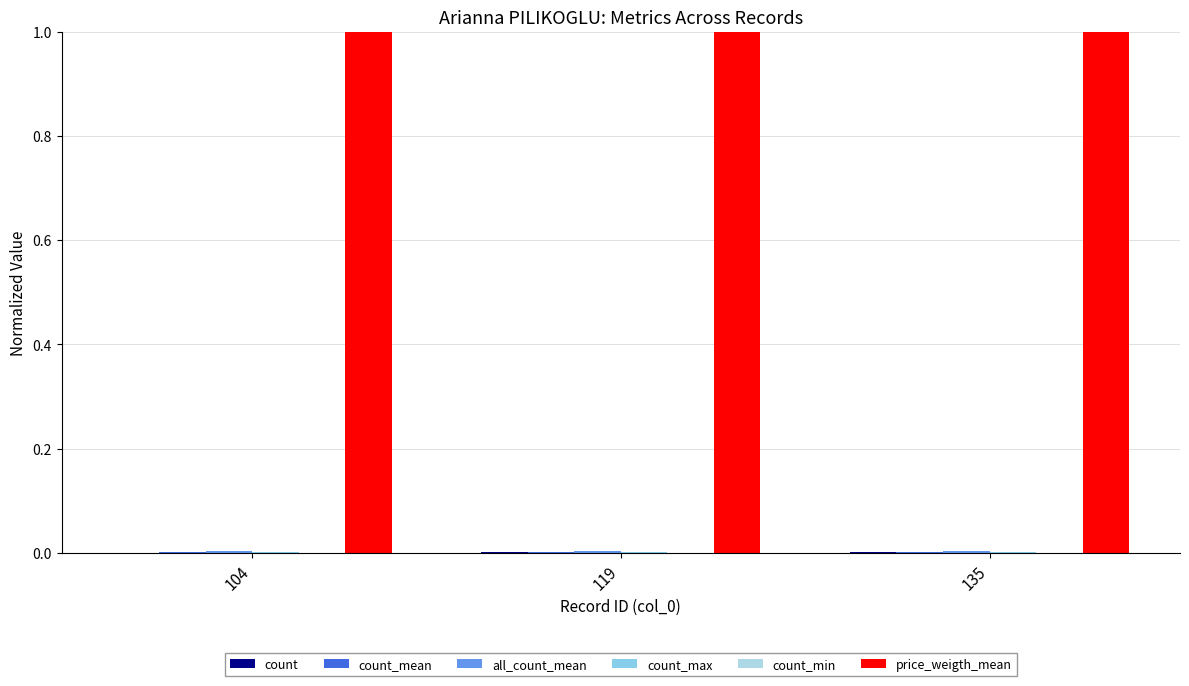

Reading right to left, transcribe all the data shown in this chart.

count: 0.0	0.0	0.0
count_mean: 0.0	0.0	0.0
all_count_mean: 0.0	0.0	0.0
count_max: 0.0	0.0	0.0
count_min: 0.0	0.0	0.0
price_weigth_mean: 1.0	1.0	1.0